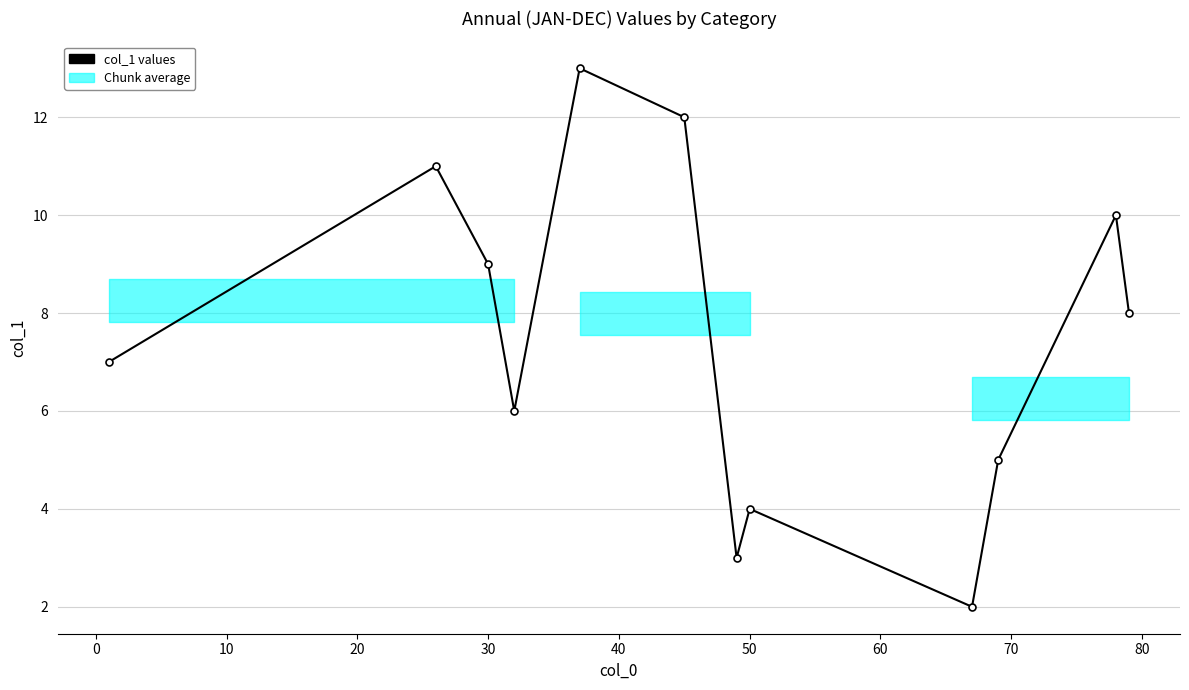

How many lines are shown in the chart?

1